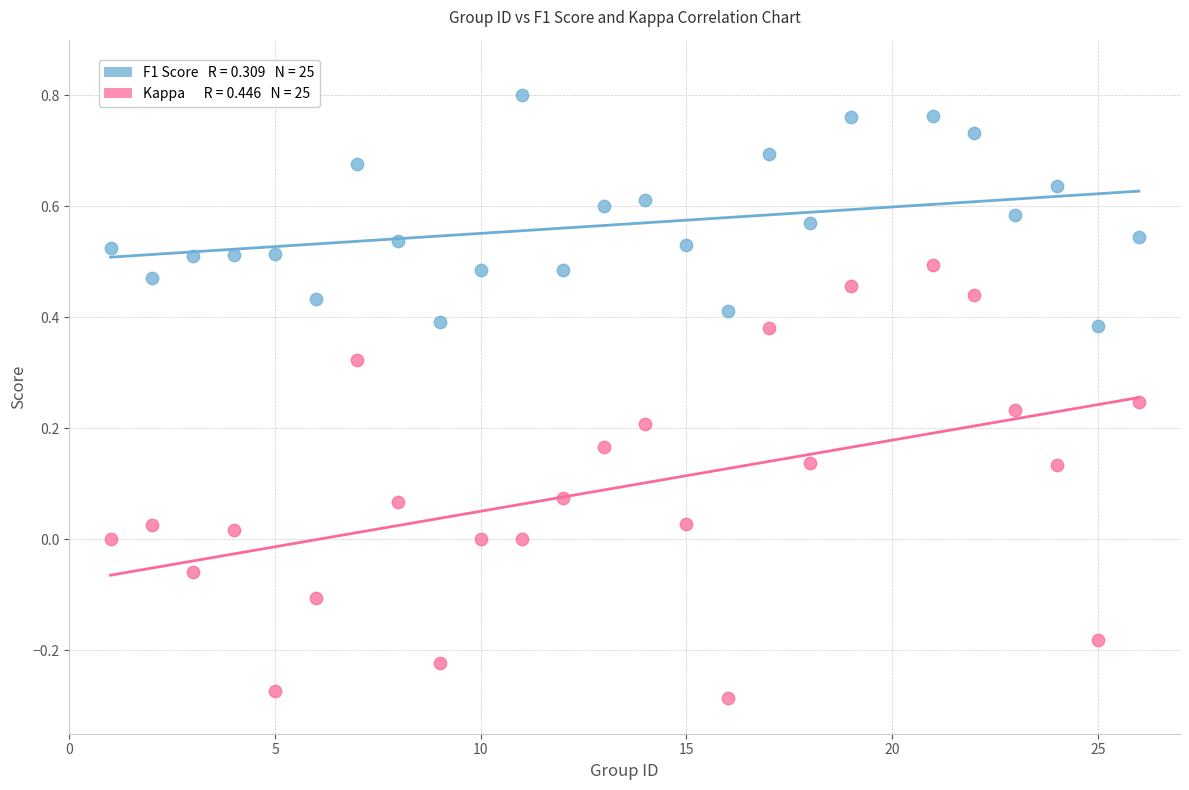

Across all data points, what is the range of Y values (max minus min)?

1.1